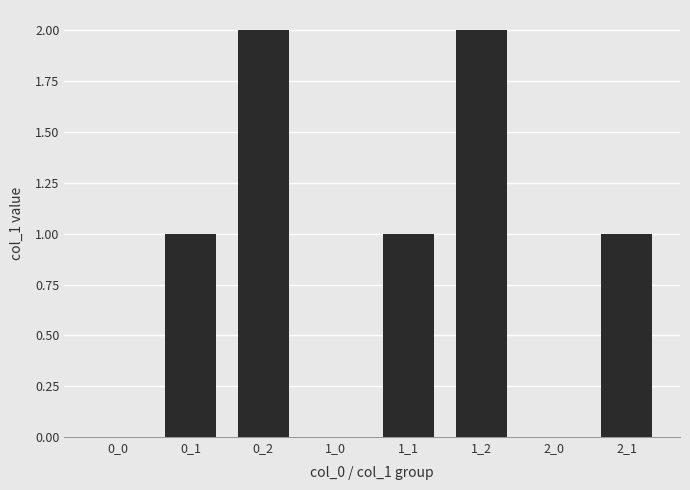

Reading left to right, list all the values displayed in this chart.

0_0=0	0_1=1	0_2=2	1_0=0	1_1=1	1_2=2	2_0=0	2_1=1